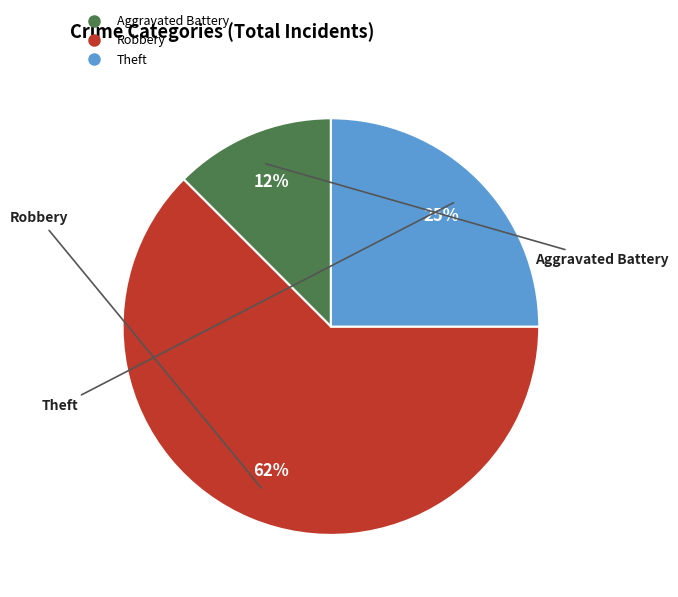

To the nearest percent, what is the average slice percentage?

33%